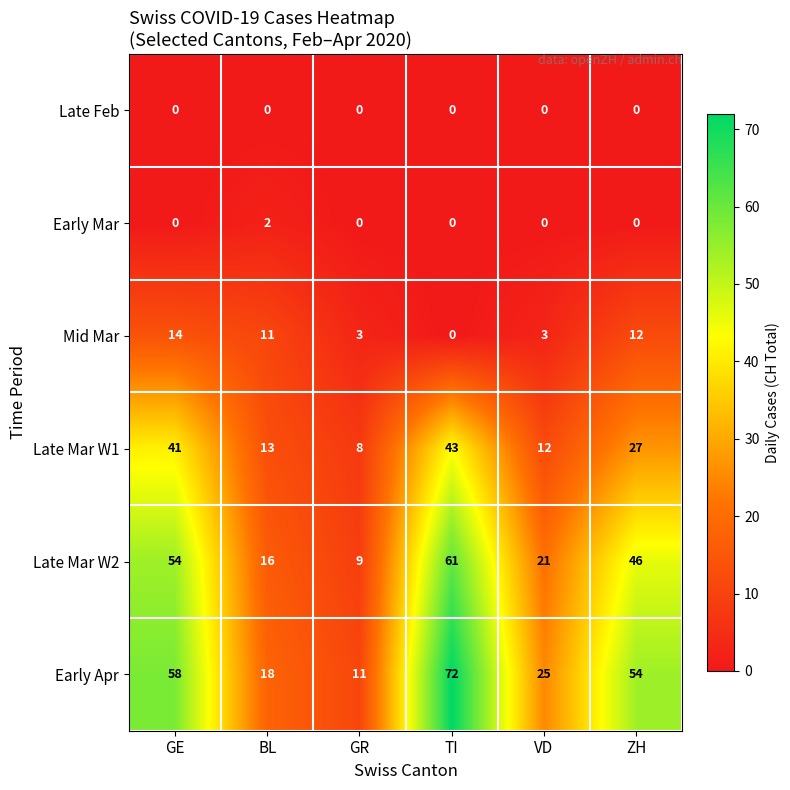

True or false: Early Mar has a value of 2 at BL.

True